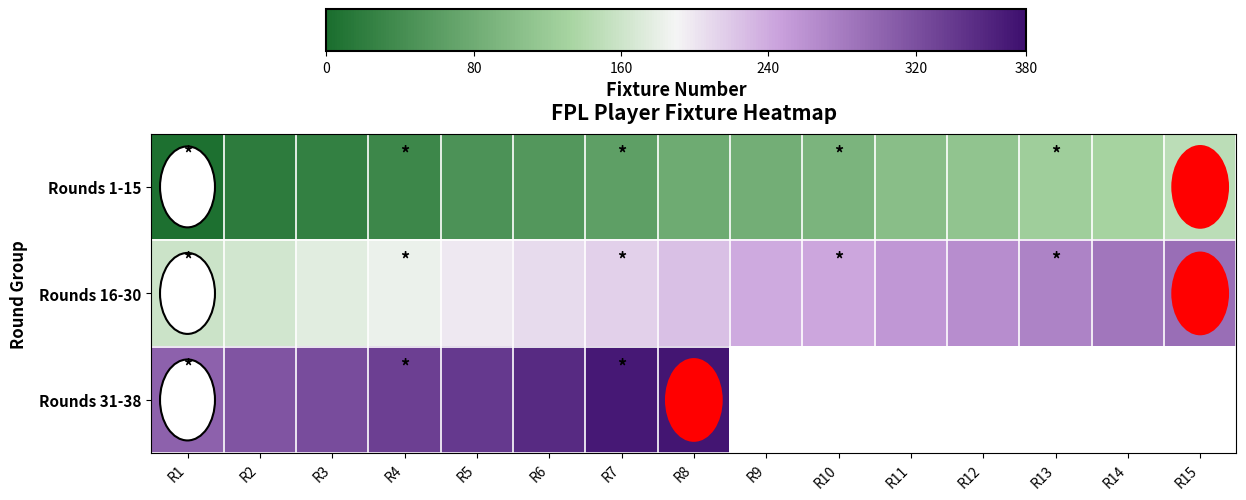

What is the average value of the Rounds 16-30 series?

225.1